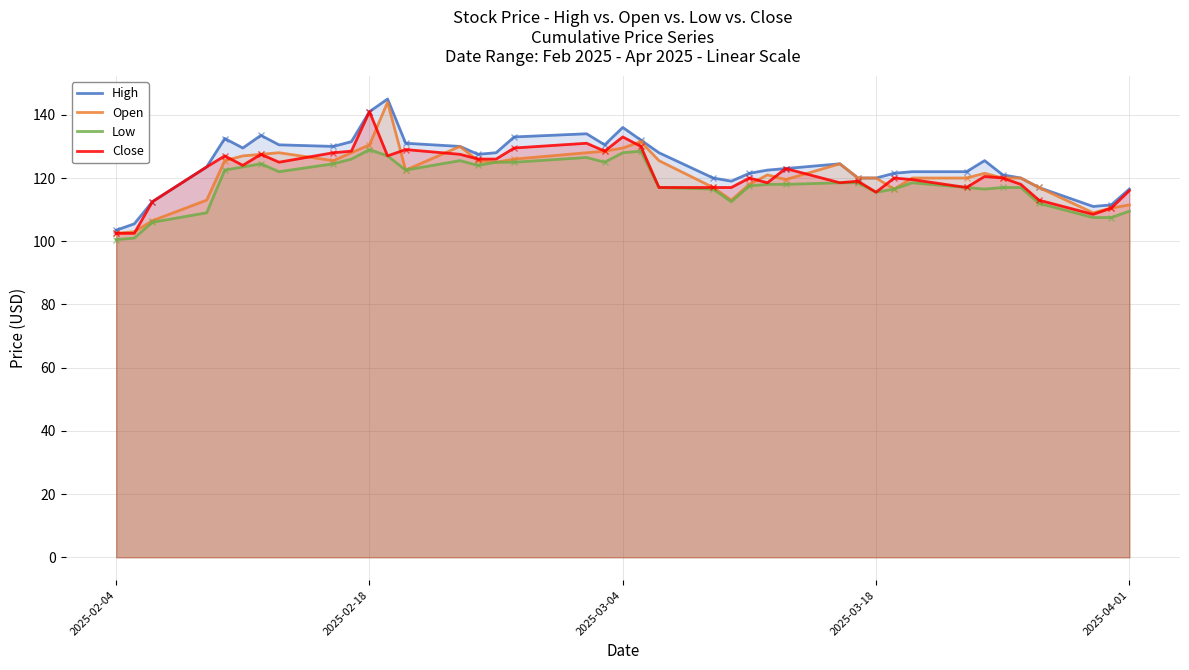

Rank the series by their maximum value, from lowest to highest.

Low, Close, Open, High